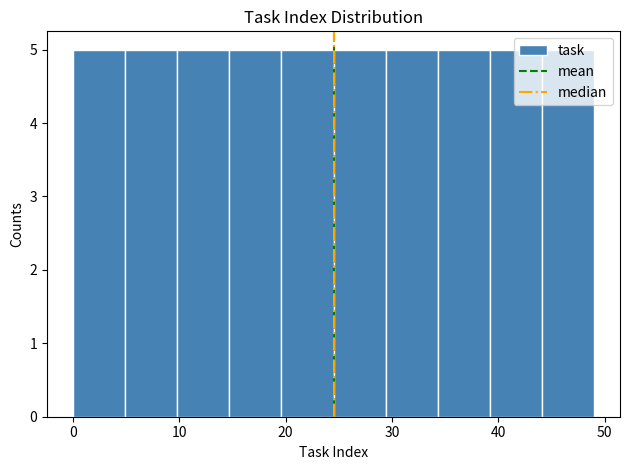

Reading left to right, transcribe this chart: for each bar, give the range it covers on the x-axis and its height. Neither the bar edges nor the heights are printed on the chart, so give them approximately, as read against the axes.

0.0 to 4.9: 5
4.9 to 9.8: 5
9.8 to 14.7: 5
14.7 to 19.6: 5
19.6 to 24.5: 5
24.5 to 29.4: 5
29.4 to 34.3: 5
34.3 to 39.2: 5
39.2 to 44.1: 5
44.1 to 49.0: 5